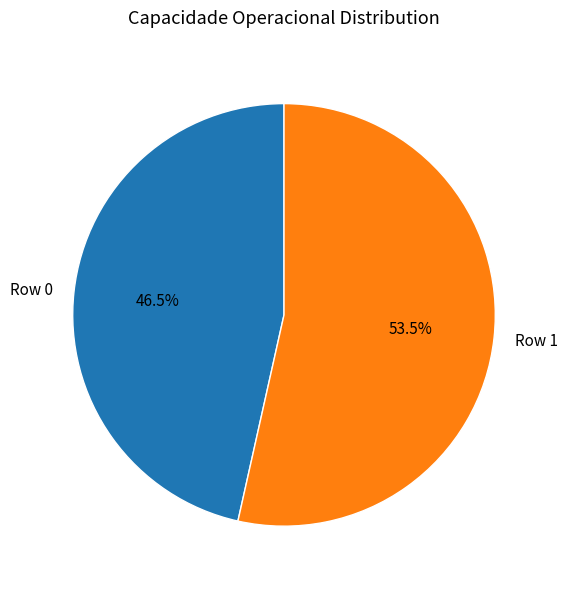

To the nearest percent, what is the difference between the Row 1 and Row 0 slice percentages?

7%